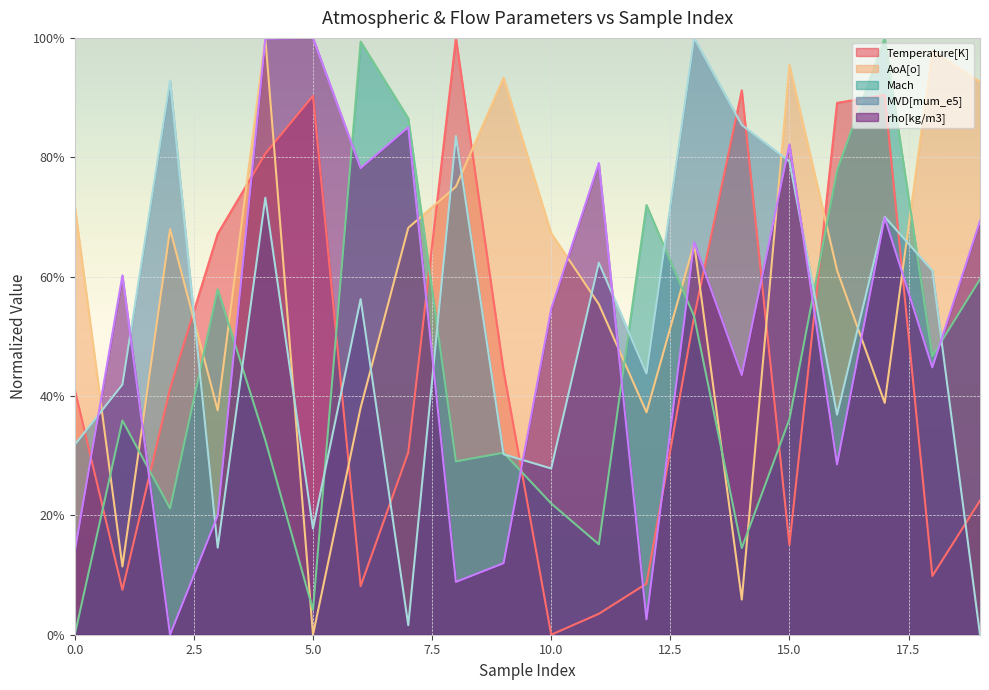

Which category has the highest value in the AoA[o] series?

4